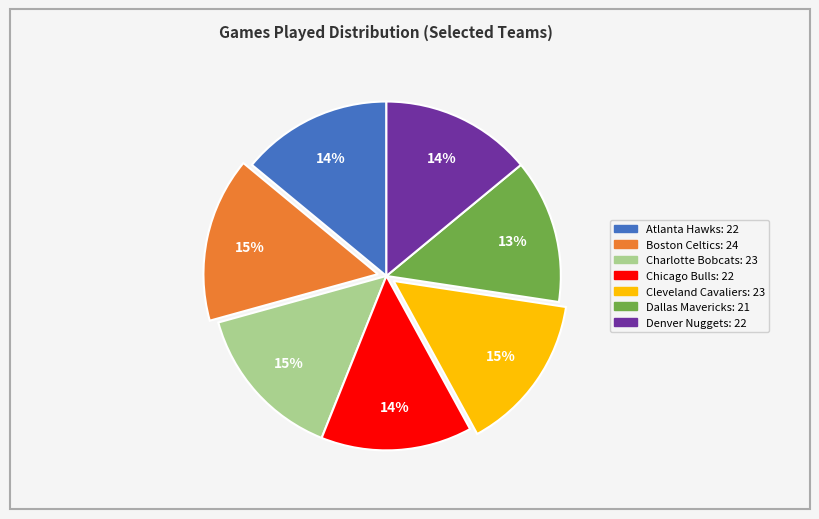

Is it true that Charlotte Bobcats is 15% of the pie?

True